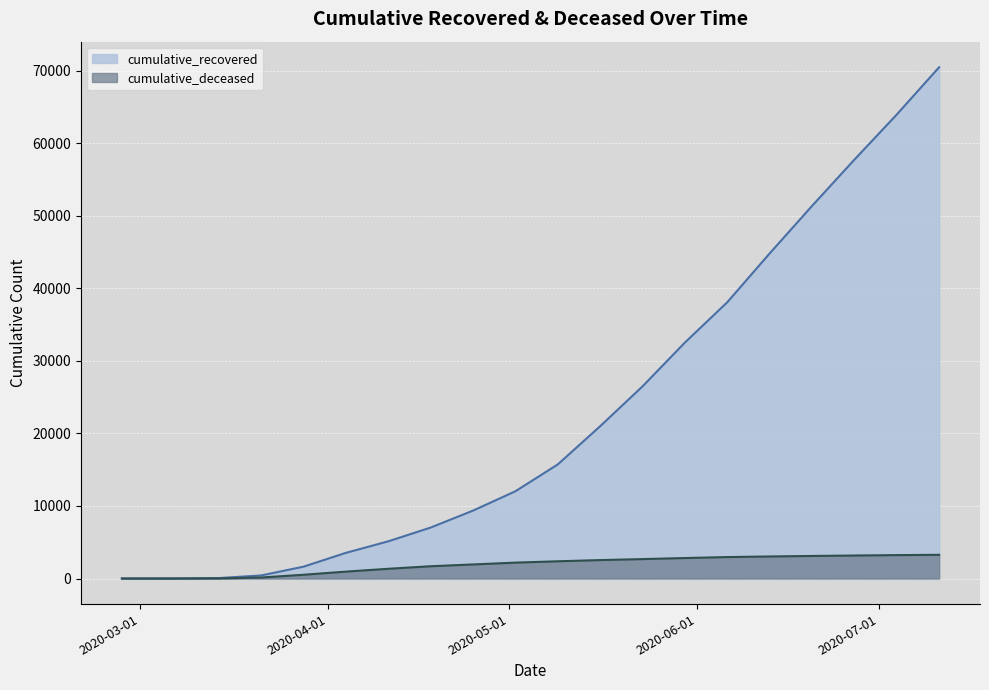

What is the difference between the highest and lowest values at 2020-06-13?

41780